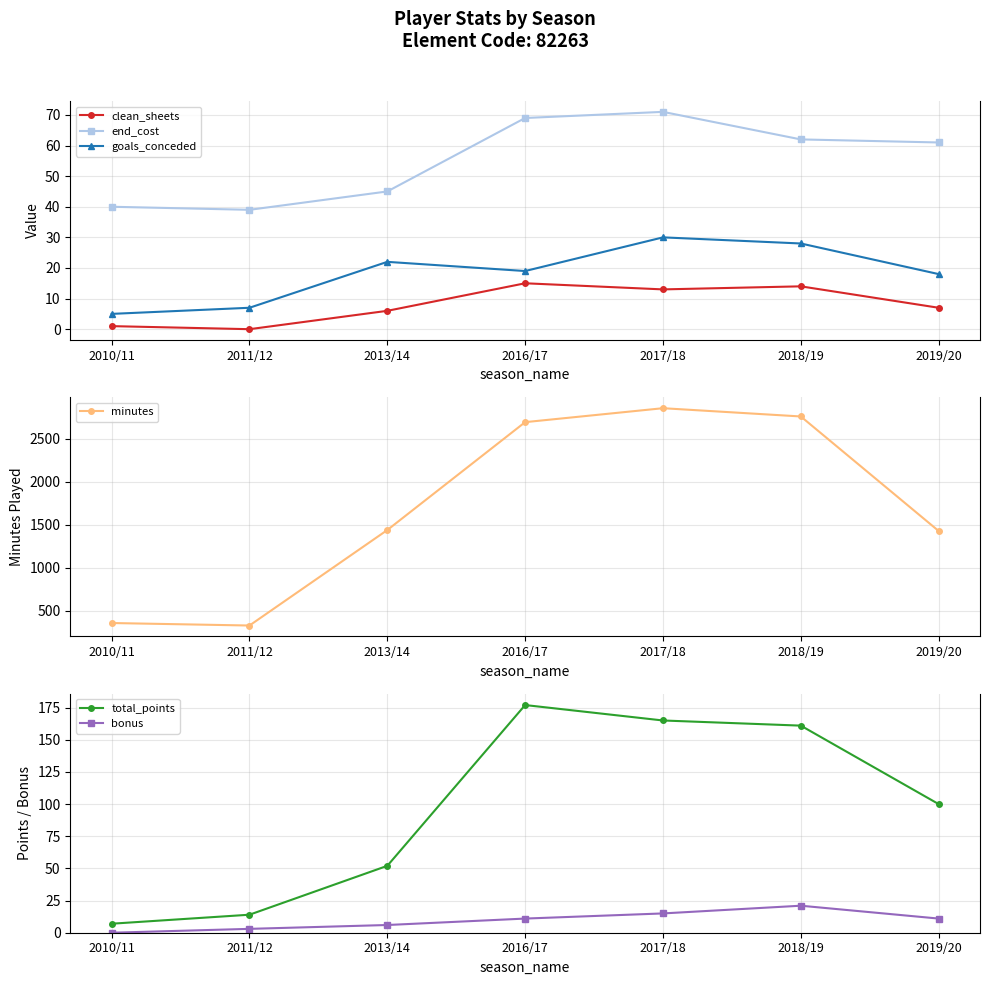

True or false: minutes and end_cost cross at least once.

False